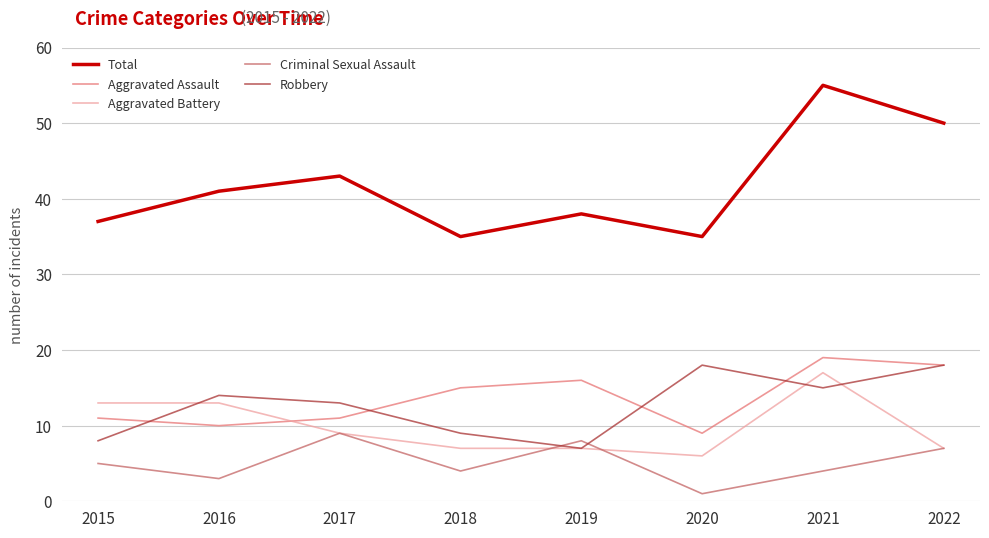

In Total, how many points are lower than both neighbors (excluding endpoints)?

2